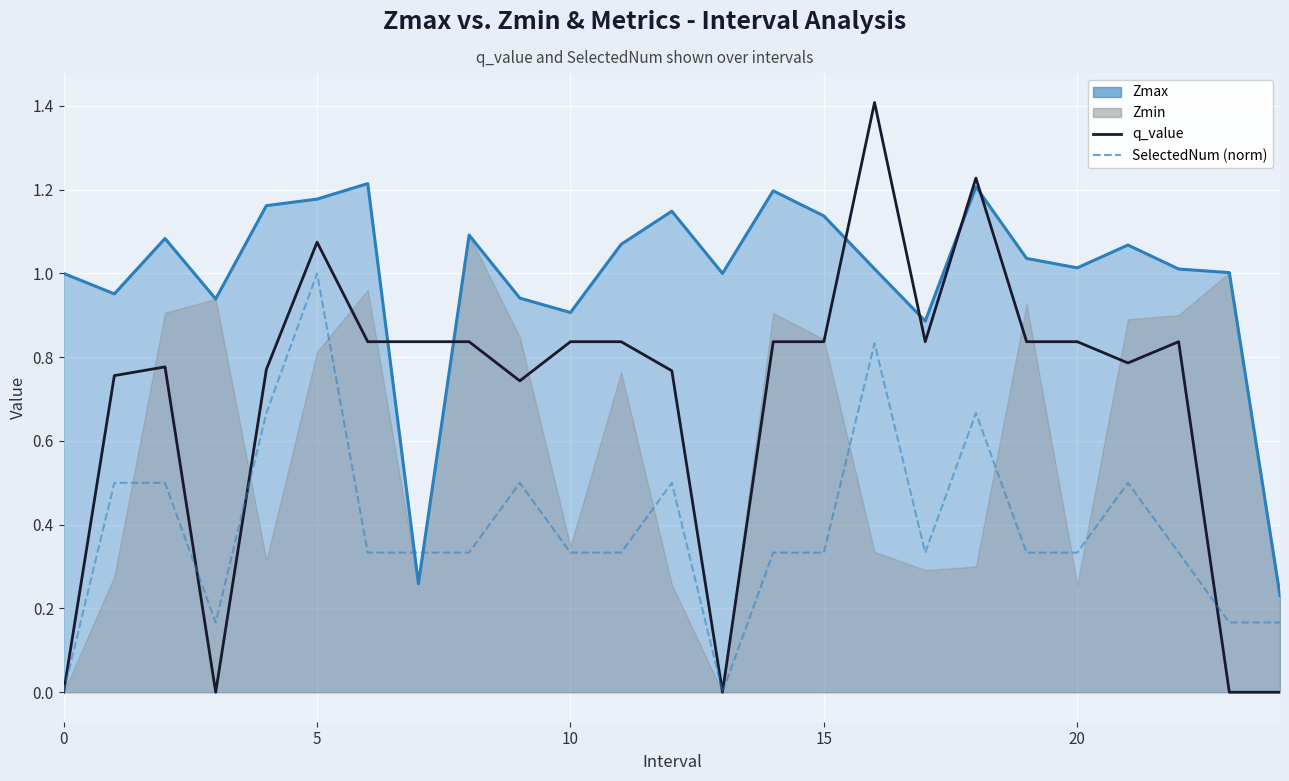

True or false: q_value has more than 1 points higher than both neighbors.

True